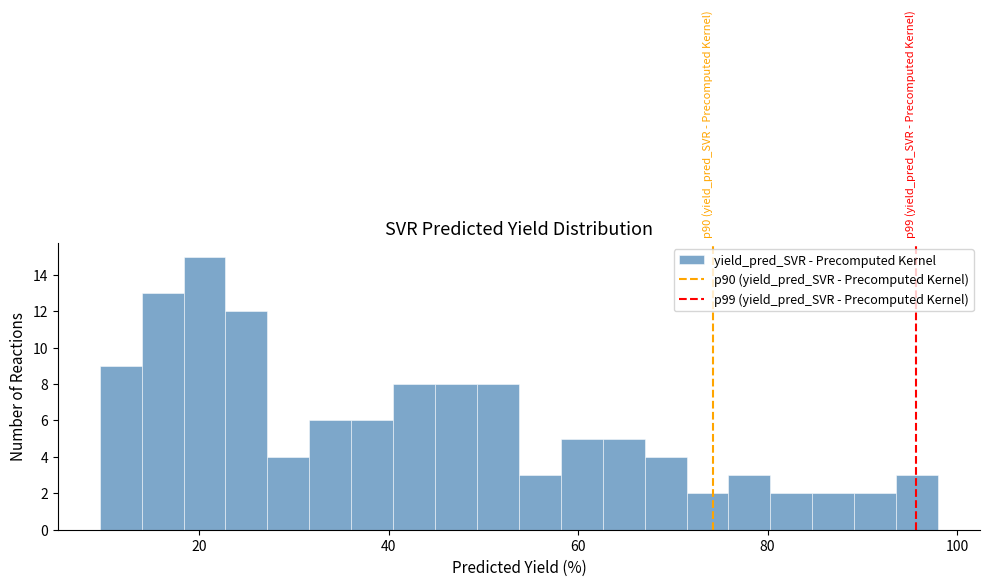

Read against the x-axis, roughly where is the centre of the tallest bar?

20